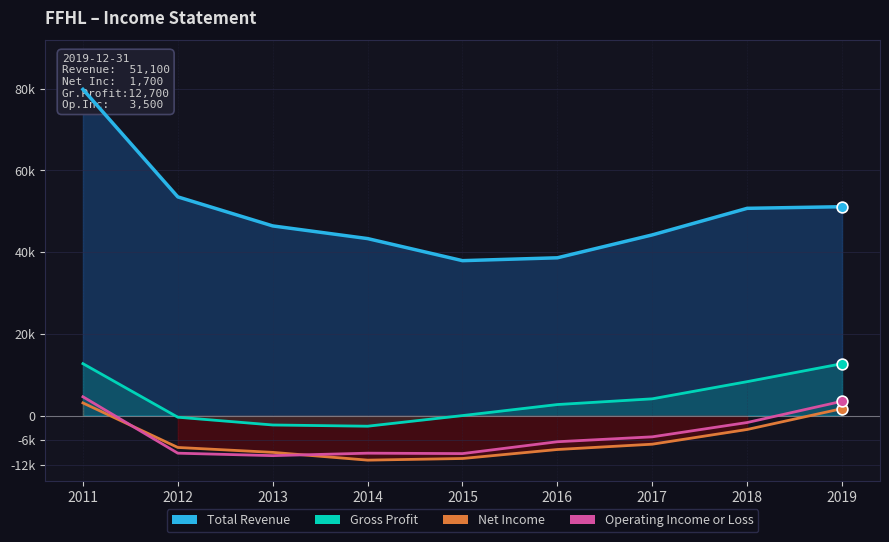

Which series contains the highest Y value?

Total Revenue